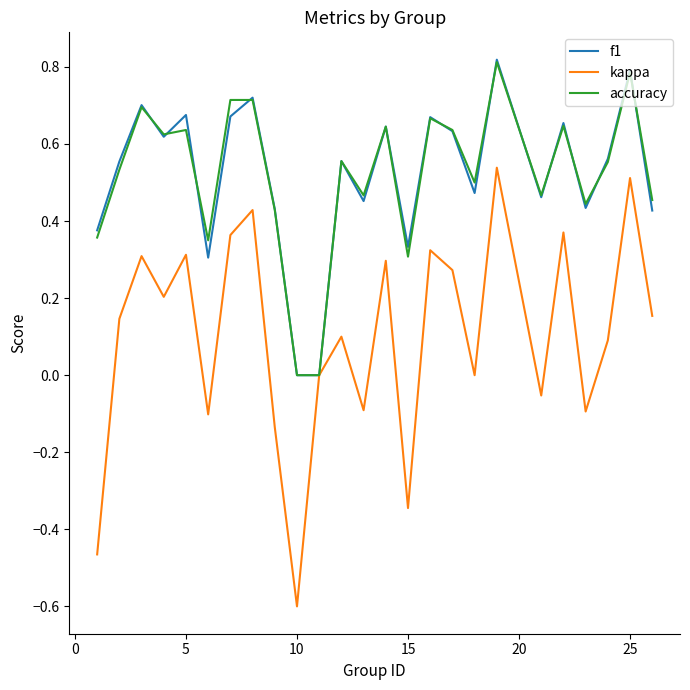

Which series has the widest spread of values?

kappa